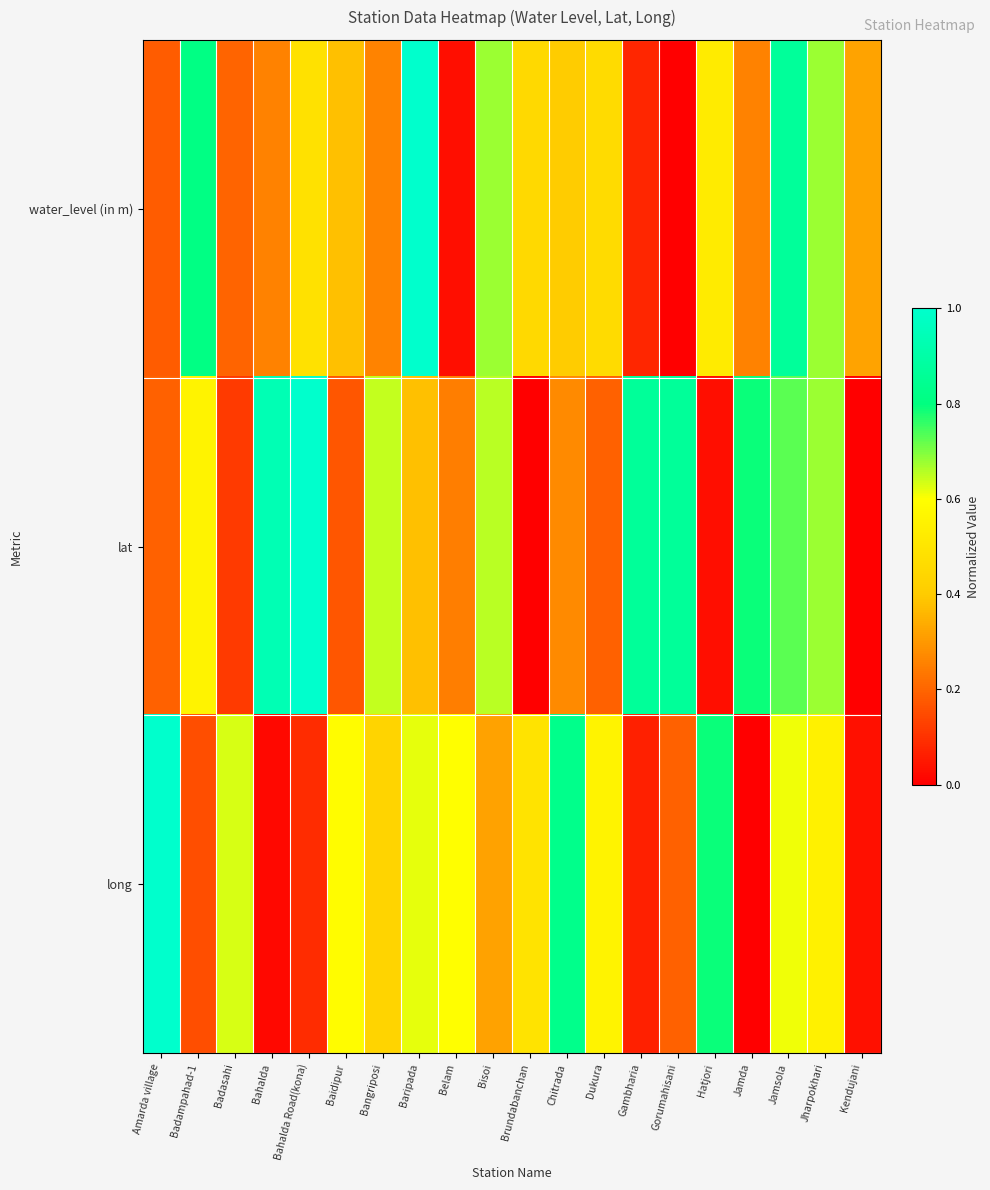

Rank the series by their maximum value, from highest to lowest.

water_level (in m), lat, long